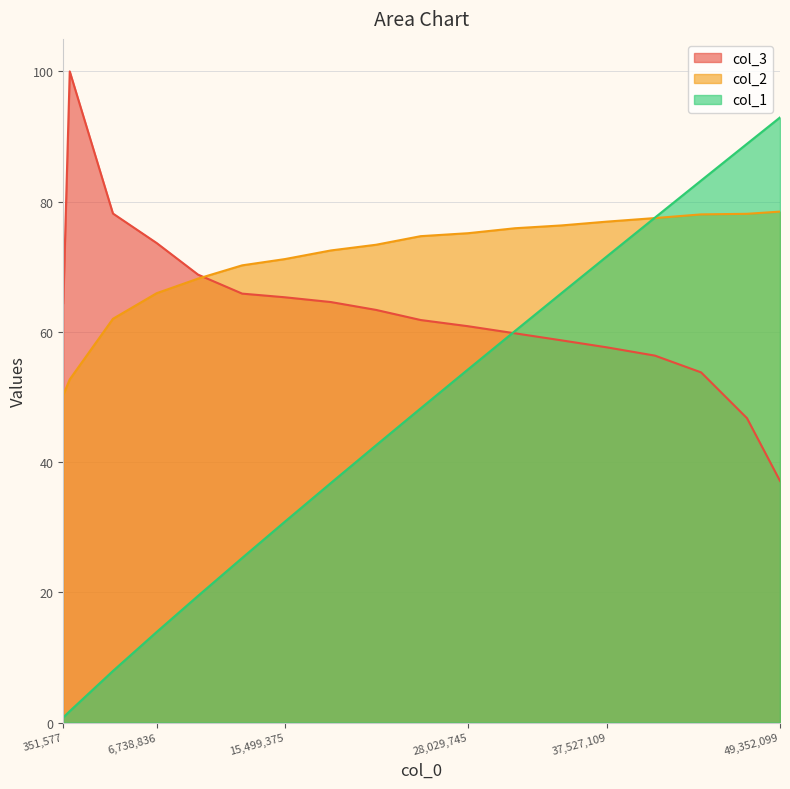

The value of col_2 at 6,738,836 is 42.1. True or false?

False